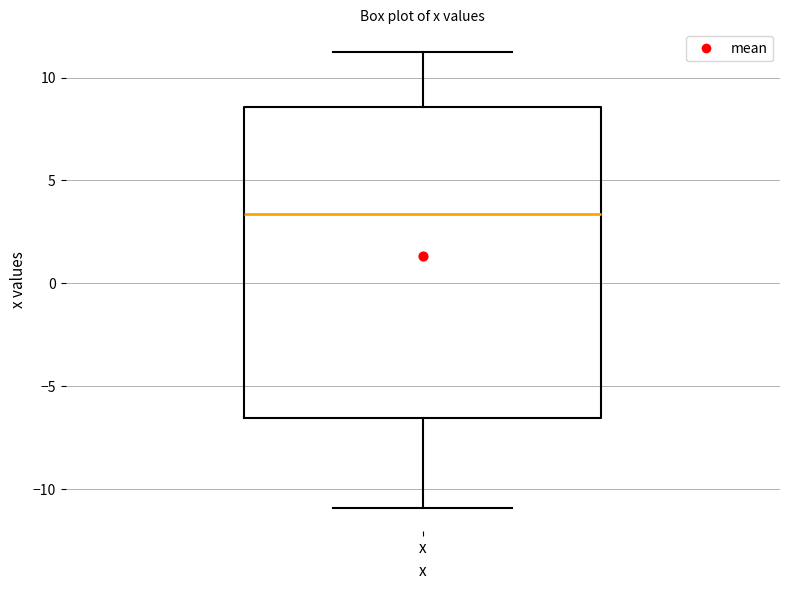

Where is the lower edge of the box for x on the y-axis? The values are not printed on the chart, so give them approximately, as read against the axis.

-6.5